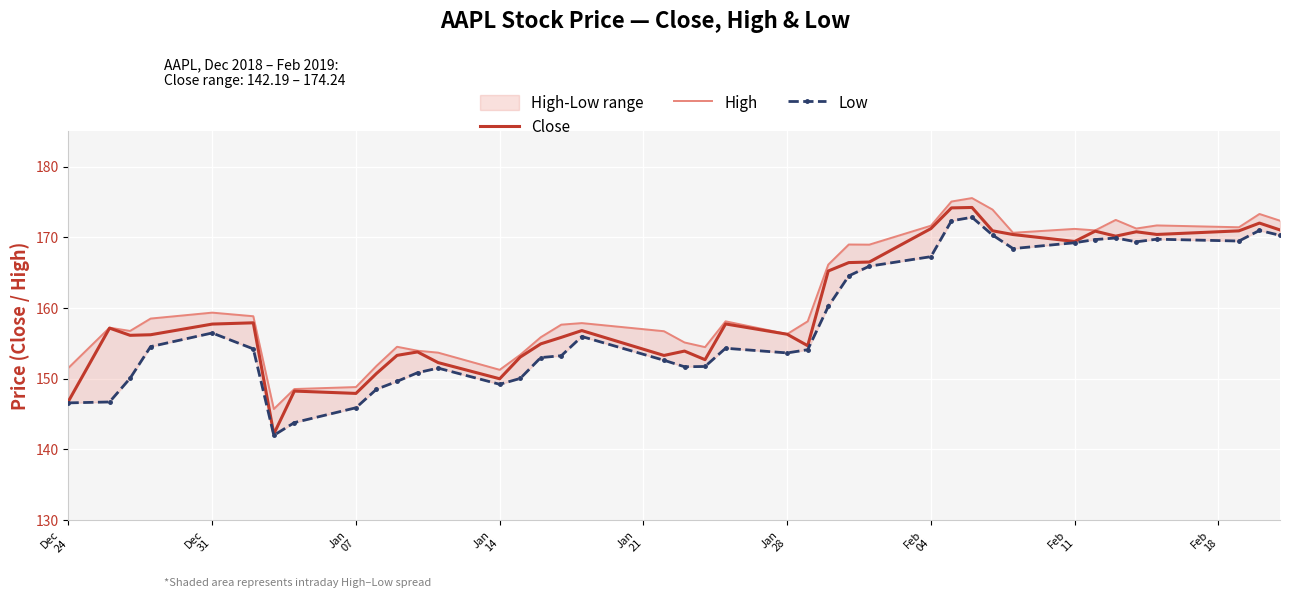

Which series has the widest spread of values?

Close